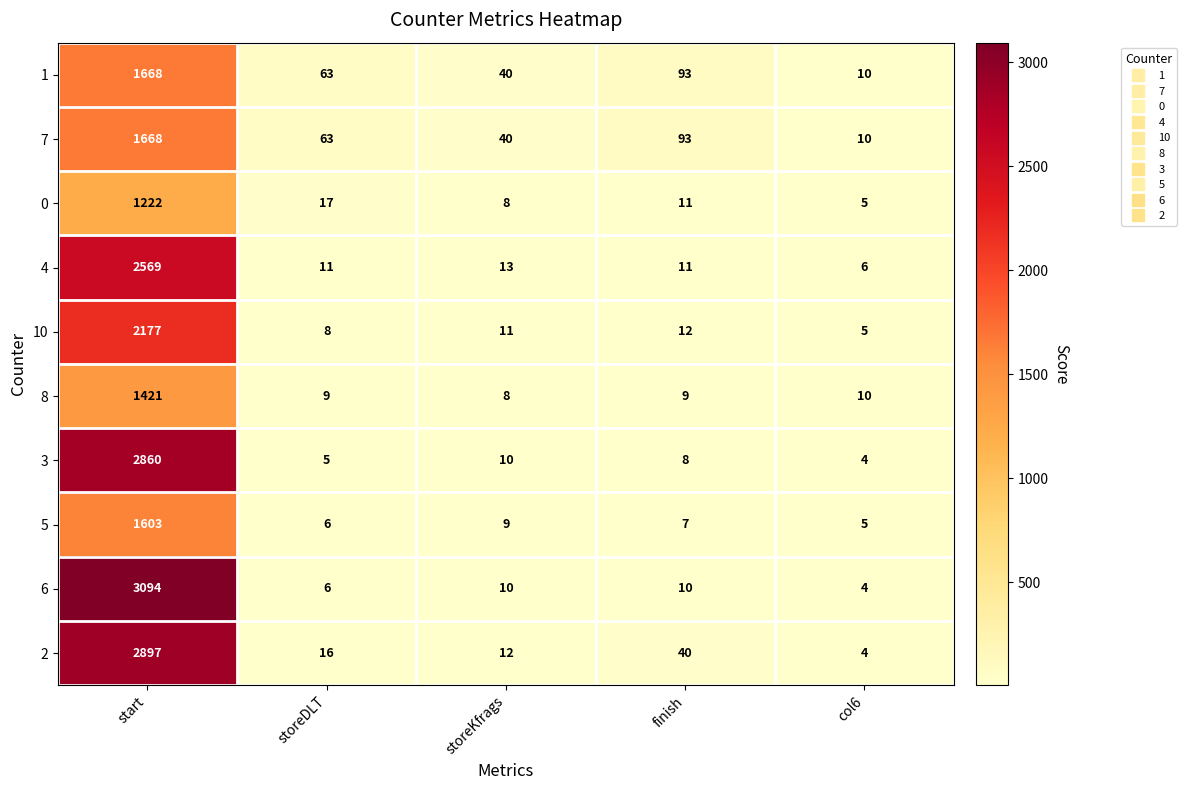

What is the difference between the highest and lowest values at start?

1872